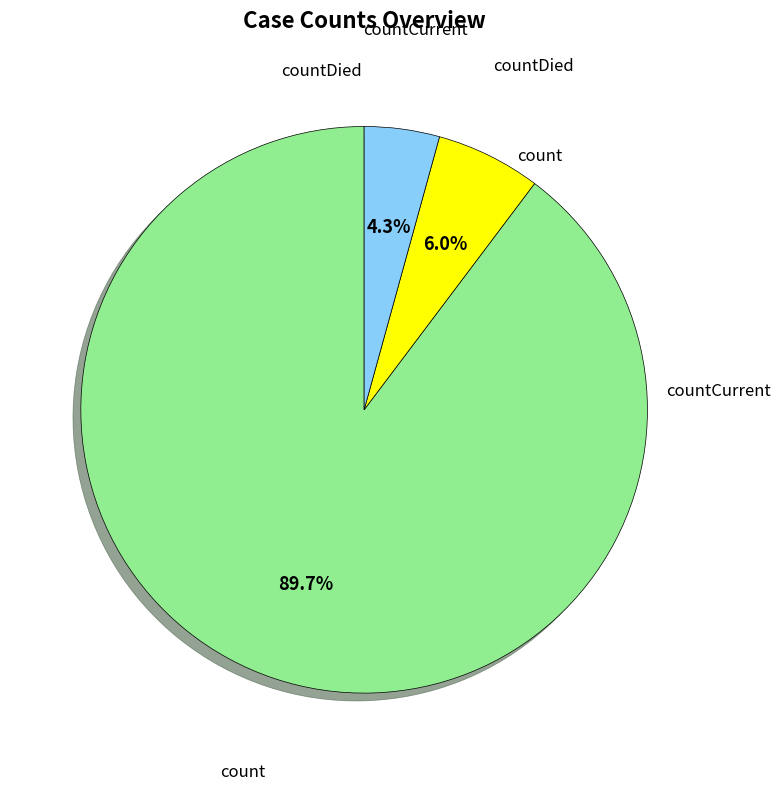

Is there a majority slice in this chart?

Yes